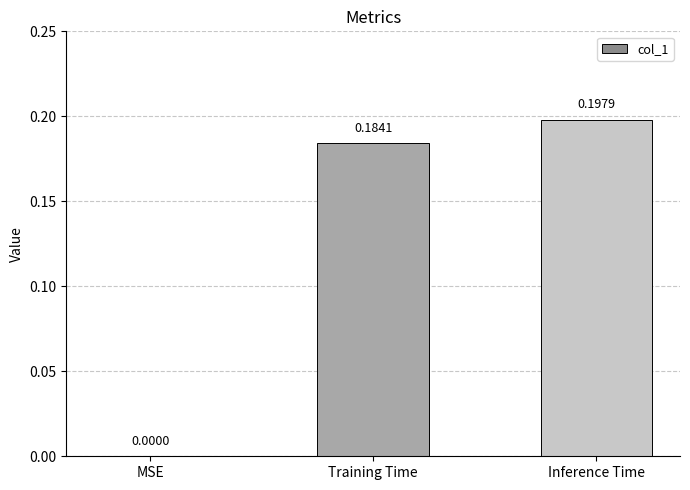

Are the bars horizontal?

No